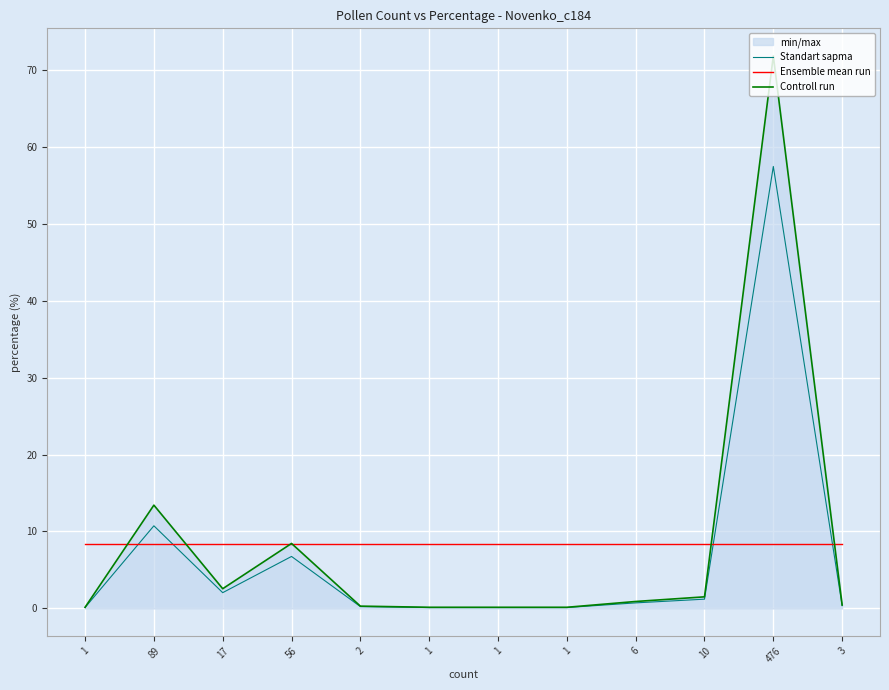

What is the maximum value shown in the chart?

71.8